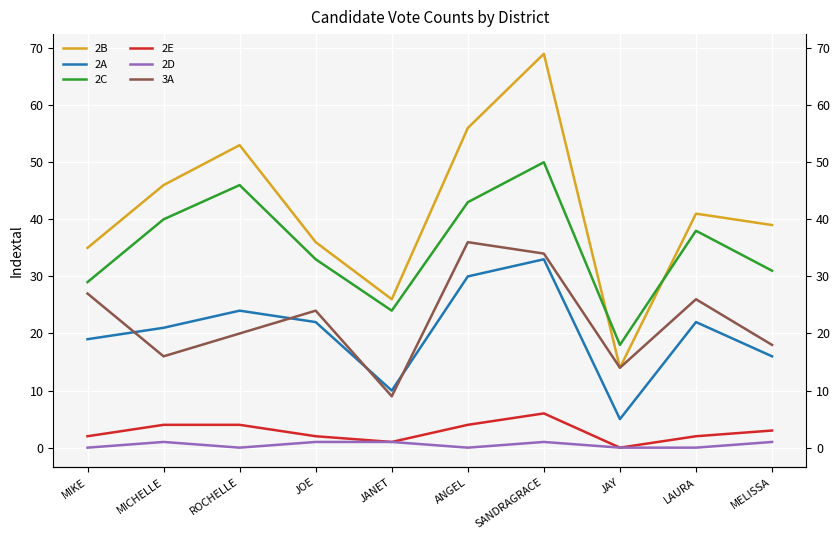

Rank the series at ANGEL from lowest to highest value.

2D, 2E, 2A, 3A, 2C, 2B